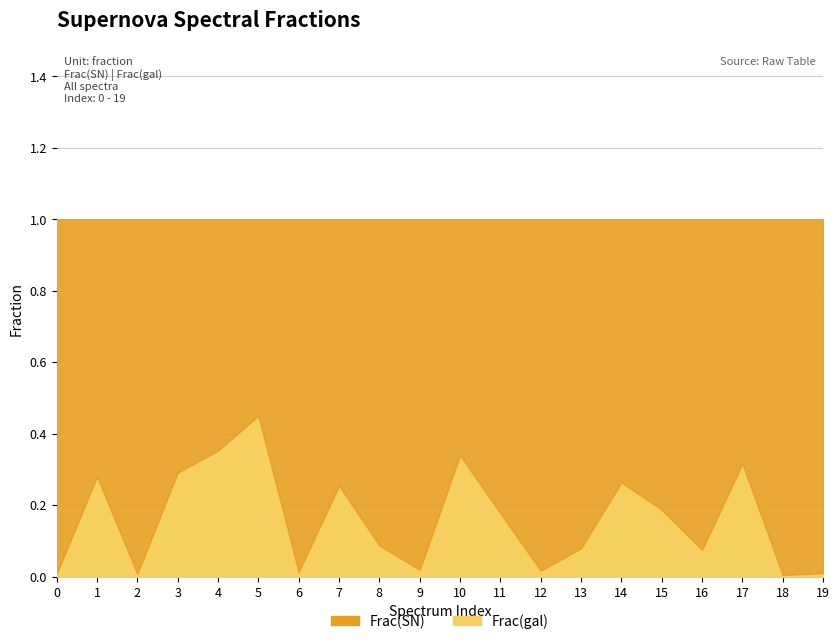

What is the difference between the second highest and second lowest values?

0.3